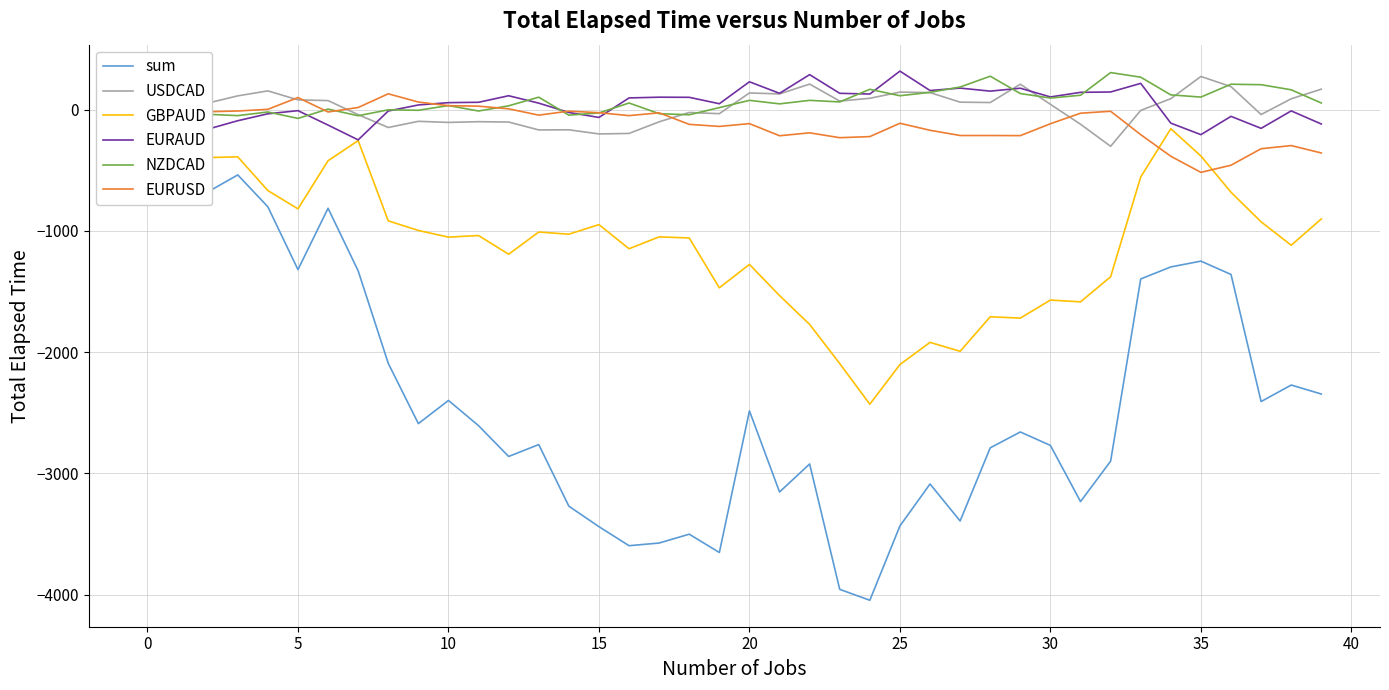

What is the lowest value of the GBPAUD series?

-2430